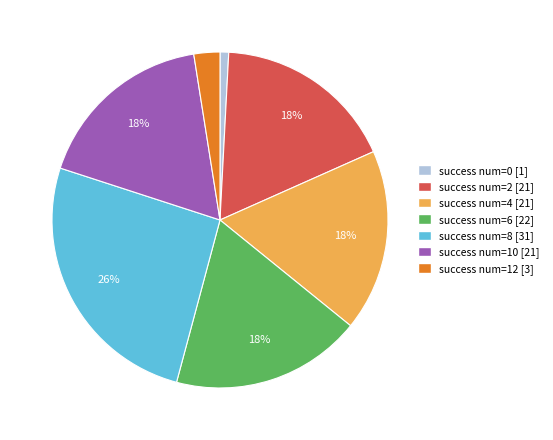

Which category has the smallest portion of the pie?

success num=0 [1]